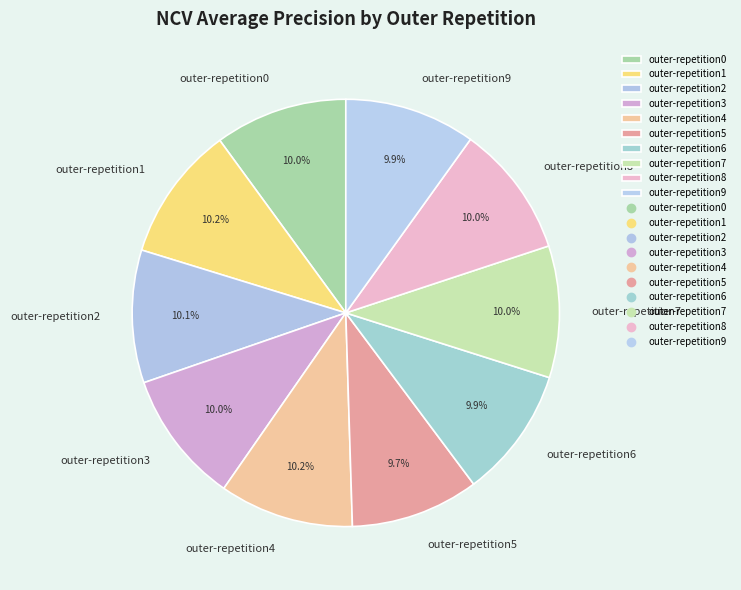

What percentage is NOT represented by outer-repetition8?

90.0%